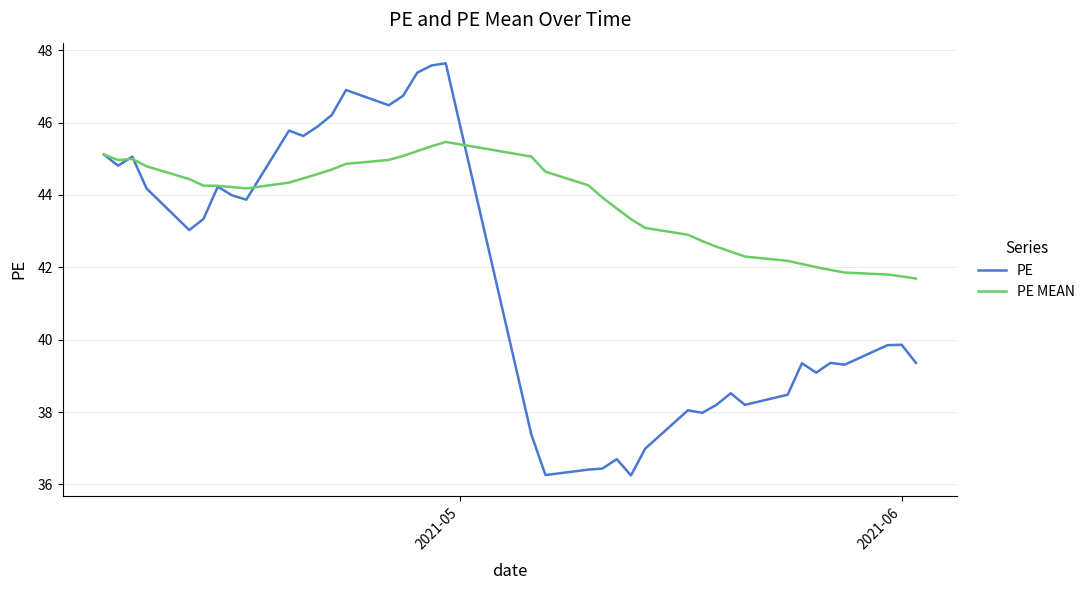

How many distinct data groups are displayed?

2